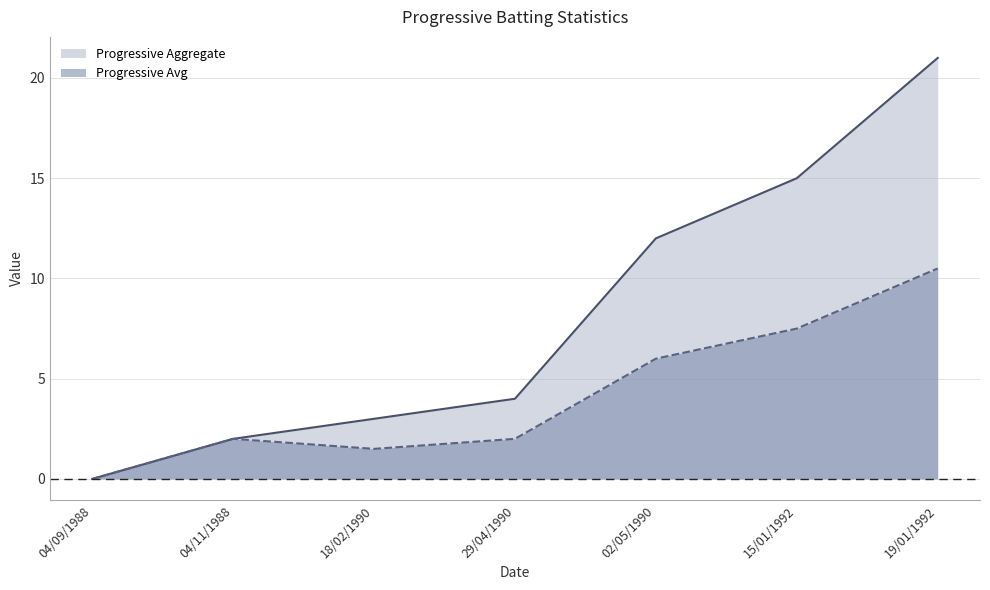

What is the label of the 4th point from the right?

29/04/1990